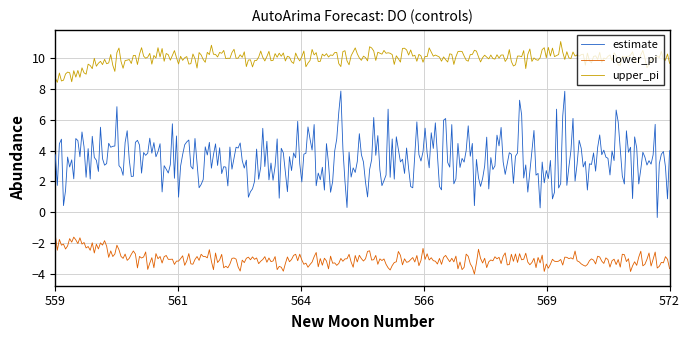

Which series has the widest spread of values?

estimate